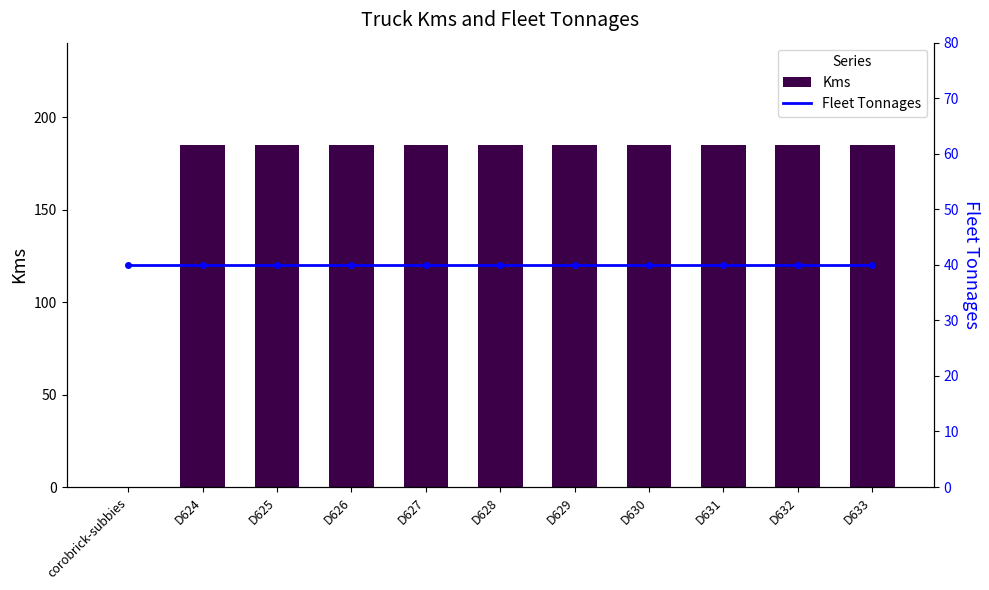

What are all the series names shown in the legend?

Kms, Fleet Tonnages